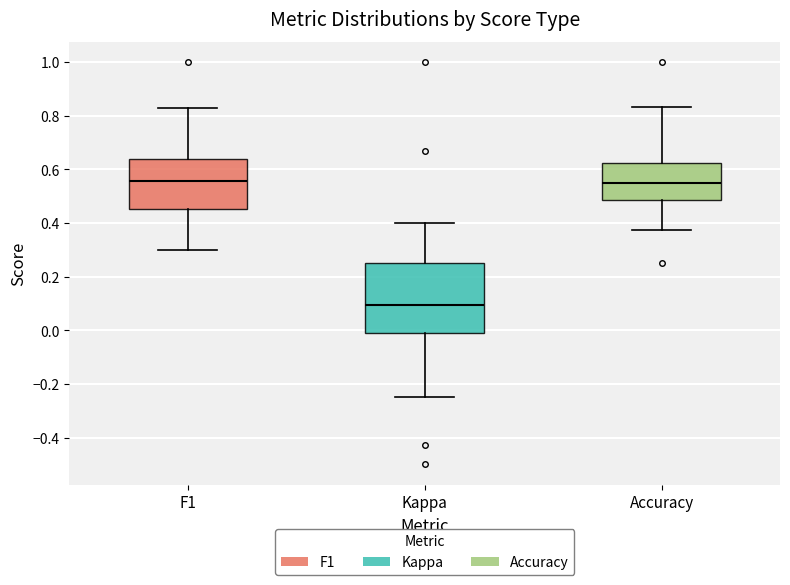

Comparing the boxes themselves (not the whiskers), which one is the tallest?

Kappa